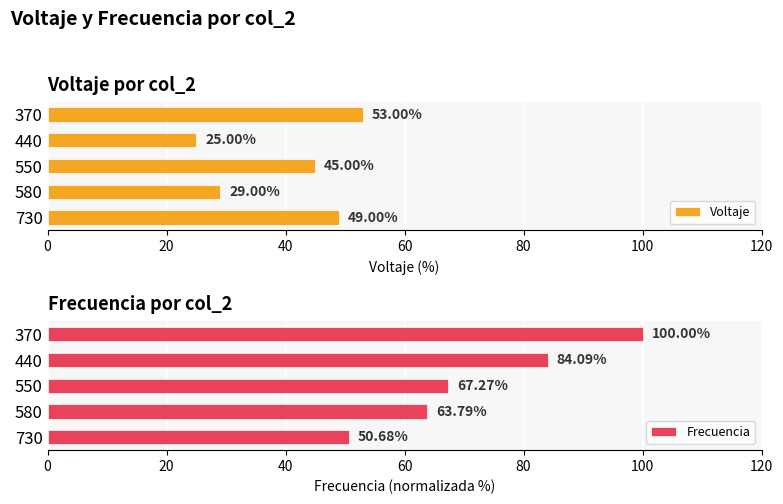

At which label does Frecuencia reach its peak?

370